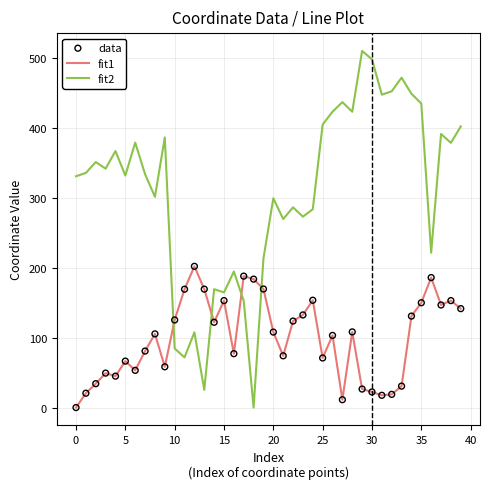

At how many categories does at least one series exceed 71?

40